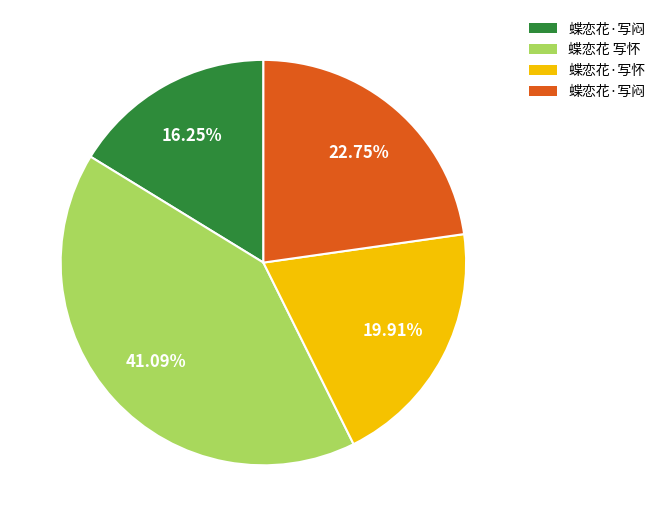

Is there a majority slice in this chart?

No